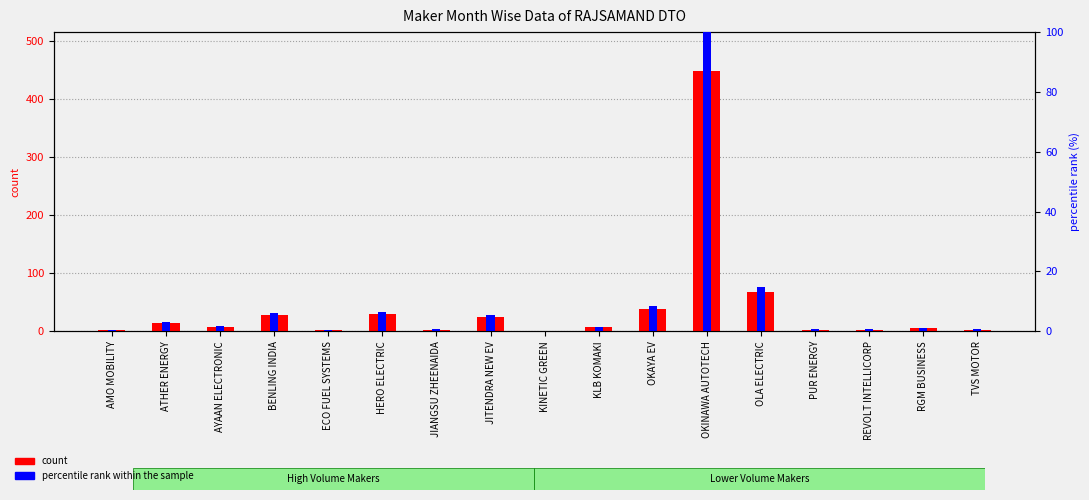

What is the difference between the maximum and second lowest values in the count series?

446.0